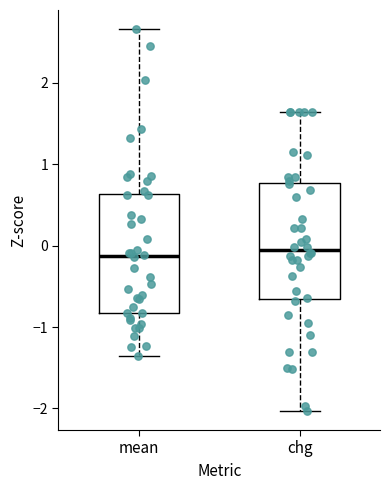

Reading left to right, transcribe this box plot: for each box, give where its median line is, the range the box spans, and where its two whiskers end, as read against the y-axis. The values are not printed on the chart, so give them approximately, as read against the axis.

mean: median -0.1, box -0.8 to 0.6, whiskers -1.4 to 2.7
chg: median -0.1, box -0.7 to 0.8, whiskers -2.0 to 1.6